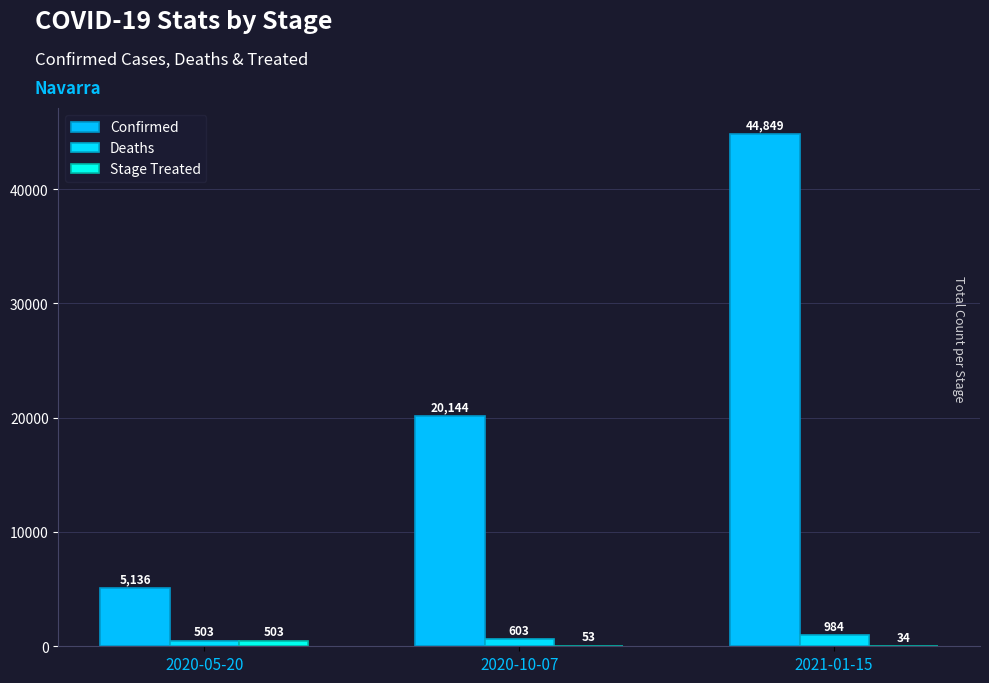

Which series changed the most between 2020-10-07 and 2021-01-15?

Confirmed